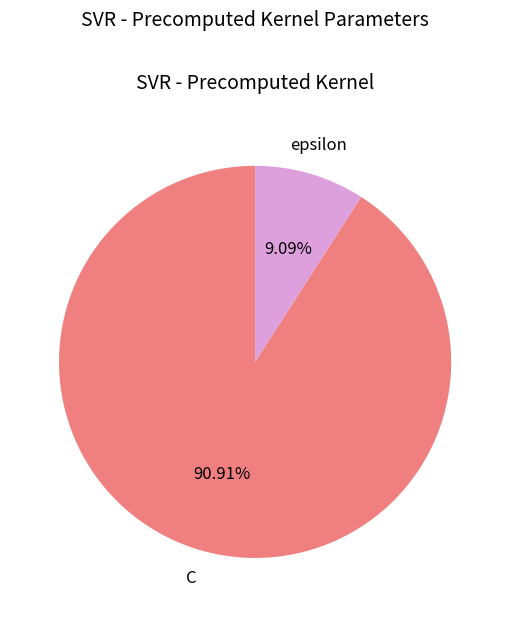

Rank the categories by value from highest to lowest.

C, epsilon